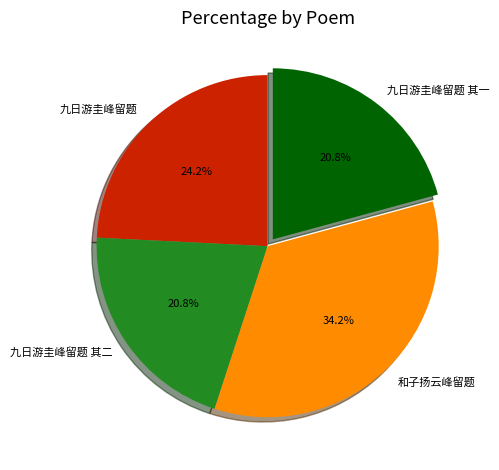

What is the total percentage of 九日游圭峰留题 其二 and 九日游圭峰留题?

45.0%